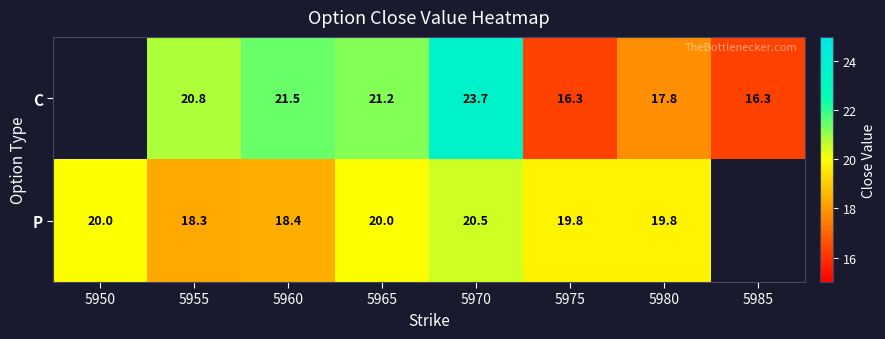

What is the difference between the highest and lowest values at 5975?

3.5